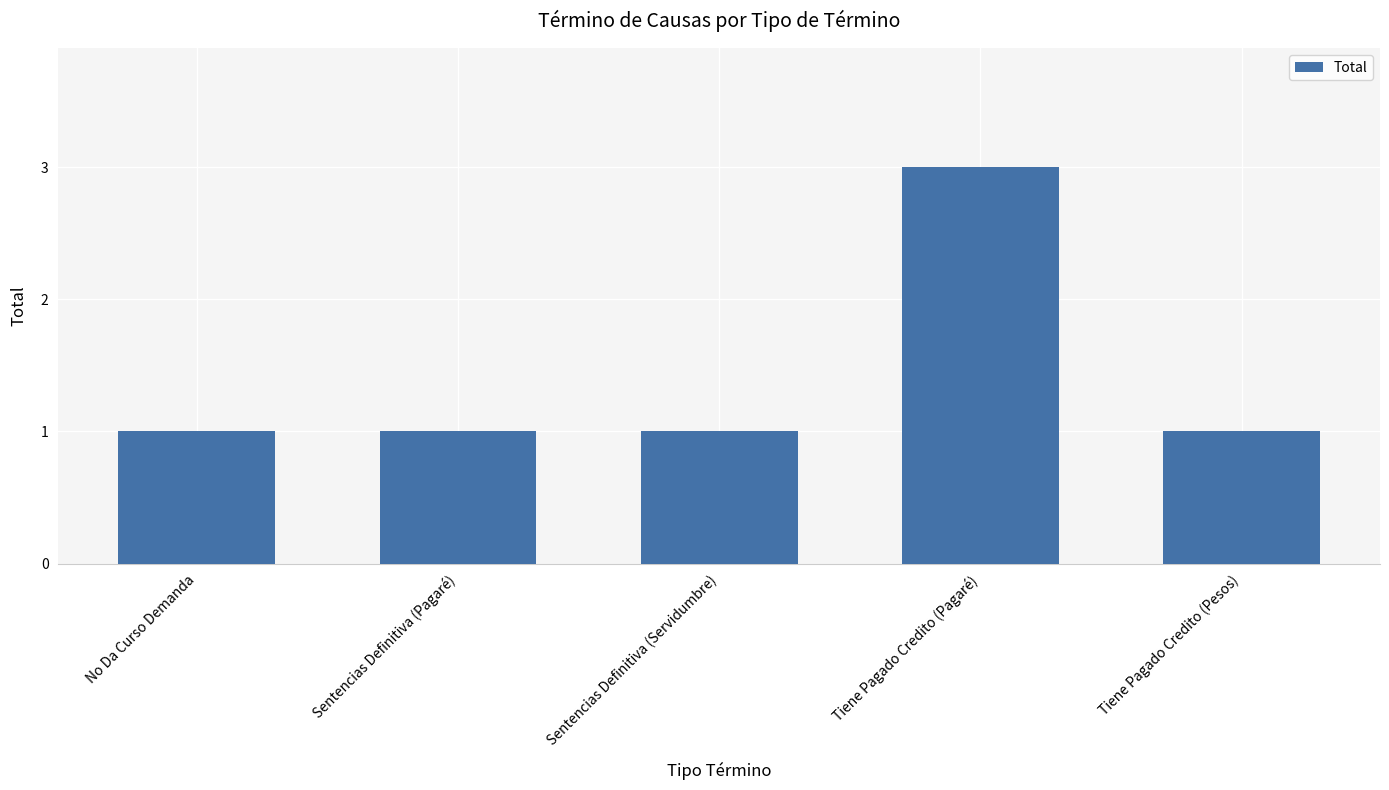

Approximately how many times larger is the value at Sentencias Definitiva (Pagaré) compared to Tiene Pagado Credito (Pesos)?

1.0